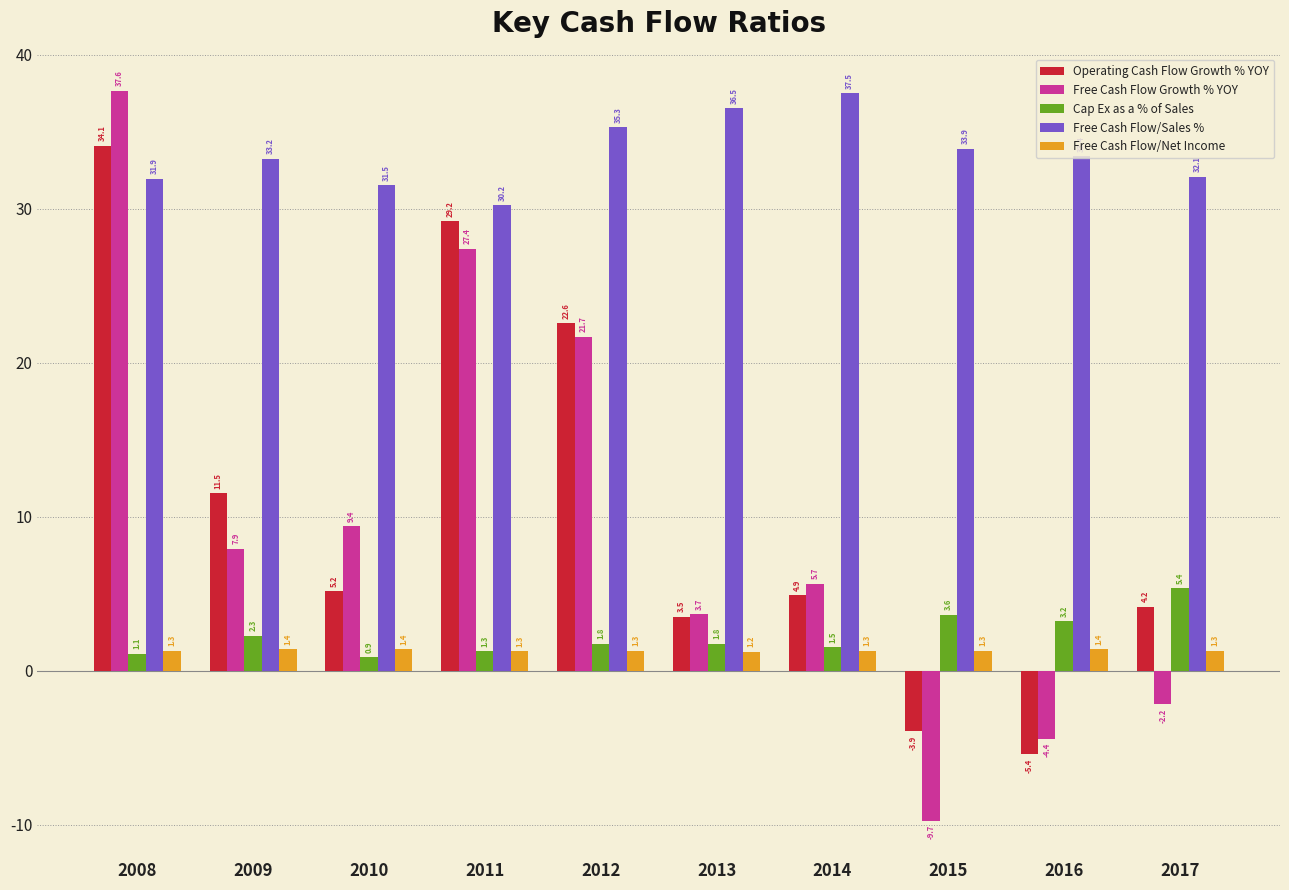

The Free Cash Flow Growth % YOY series shows 7.9 at 2009. True or false?

True